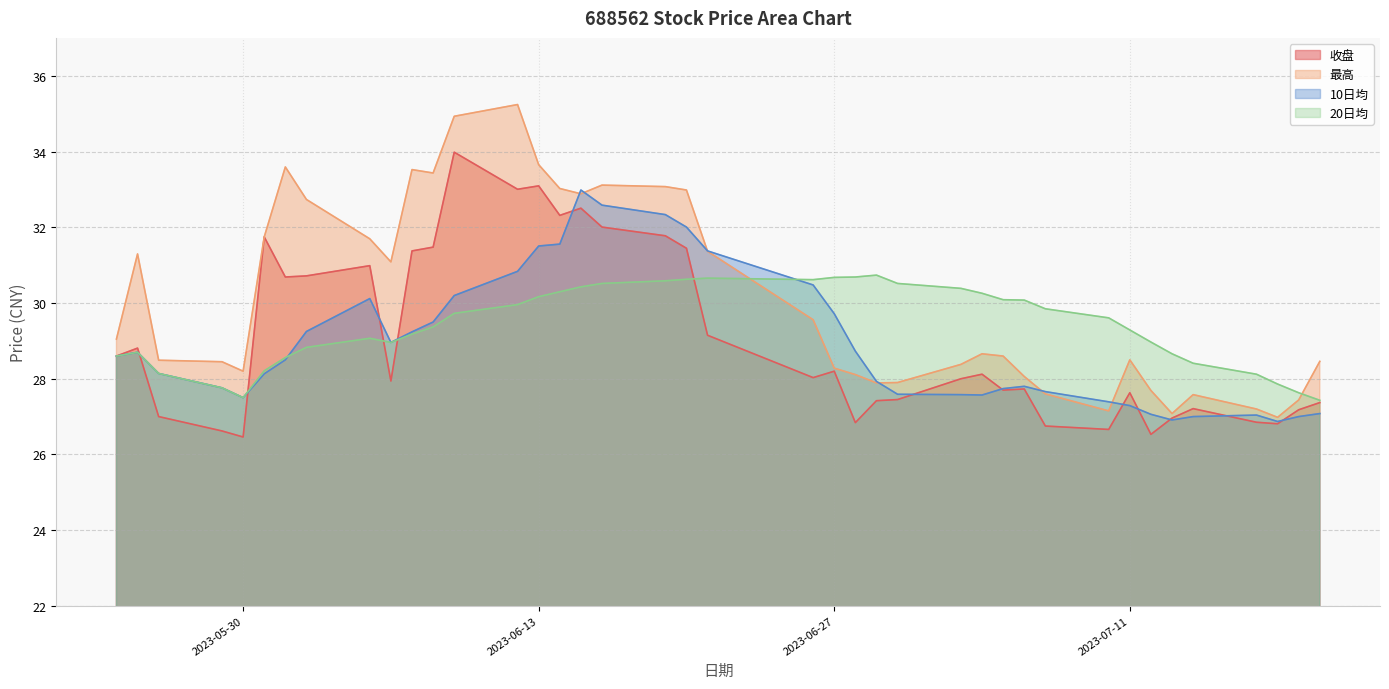

Which series has the largest total across all categories?

最高